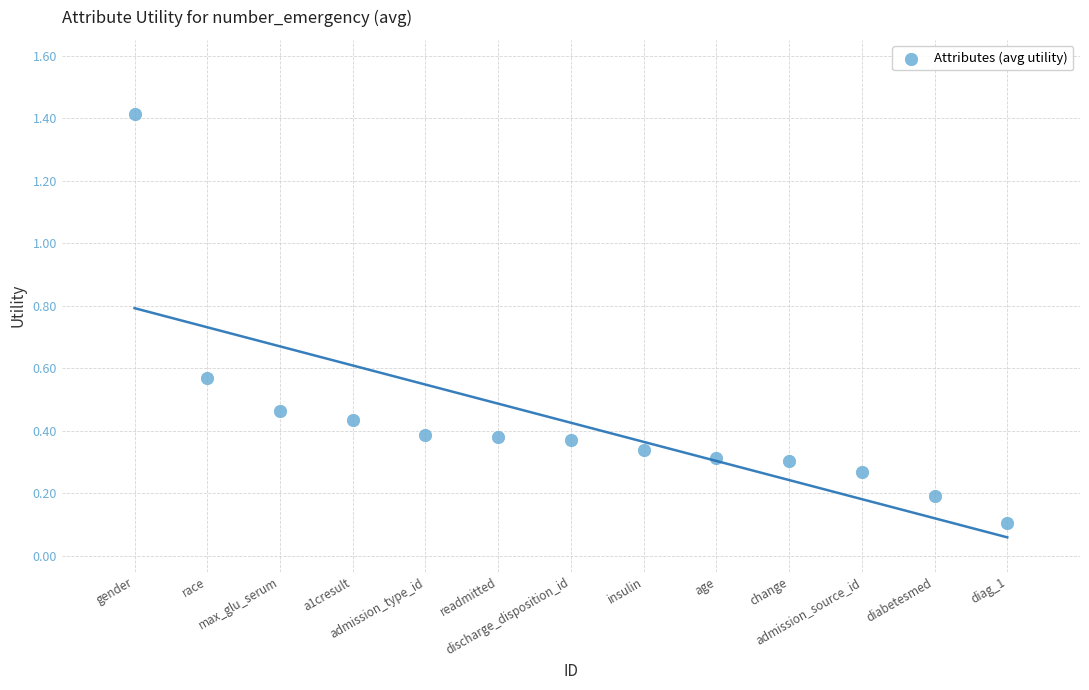

What is the range of X values (max minus min)?

12.0